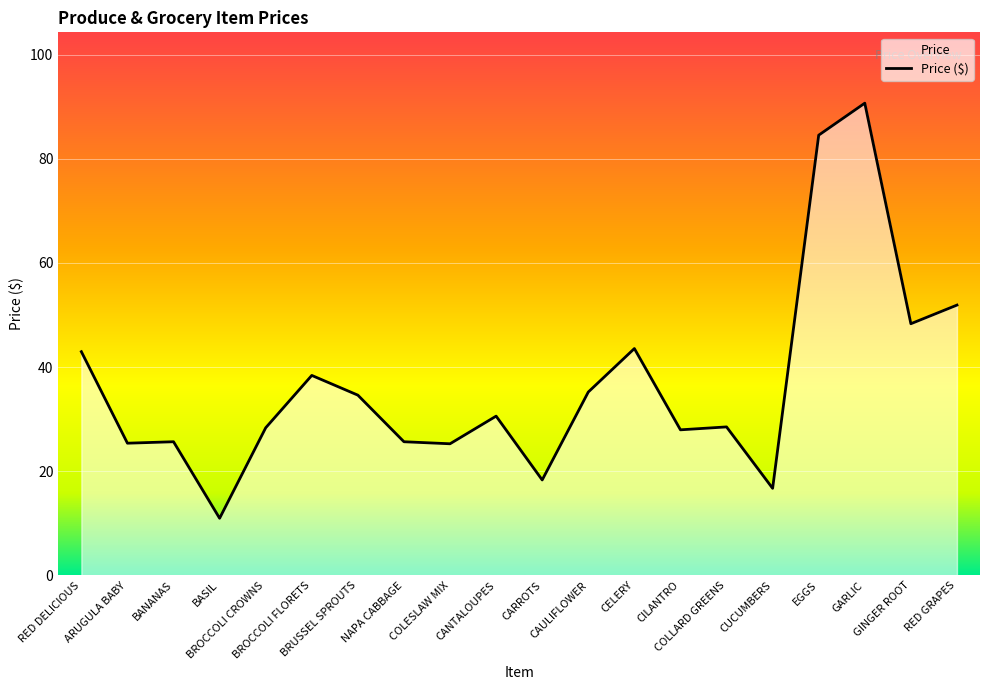

At which label does the data first exceed 30?

RED DELICIOUS